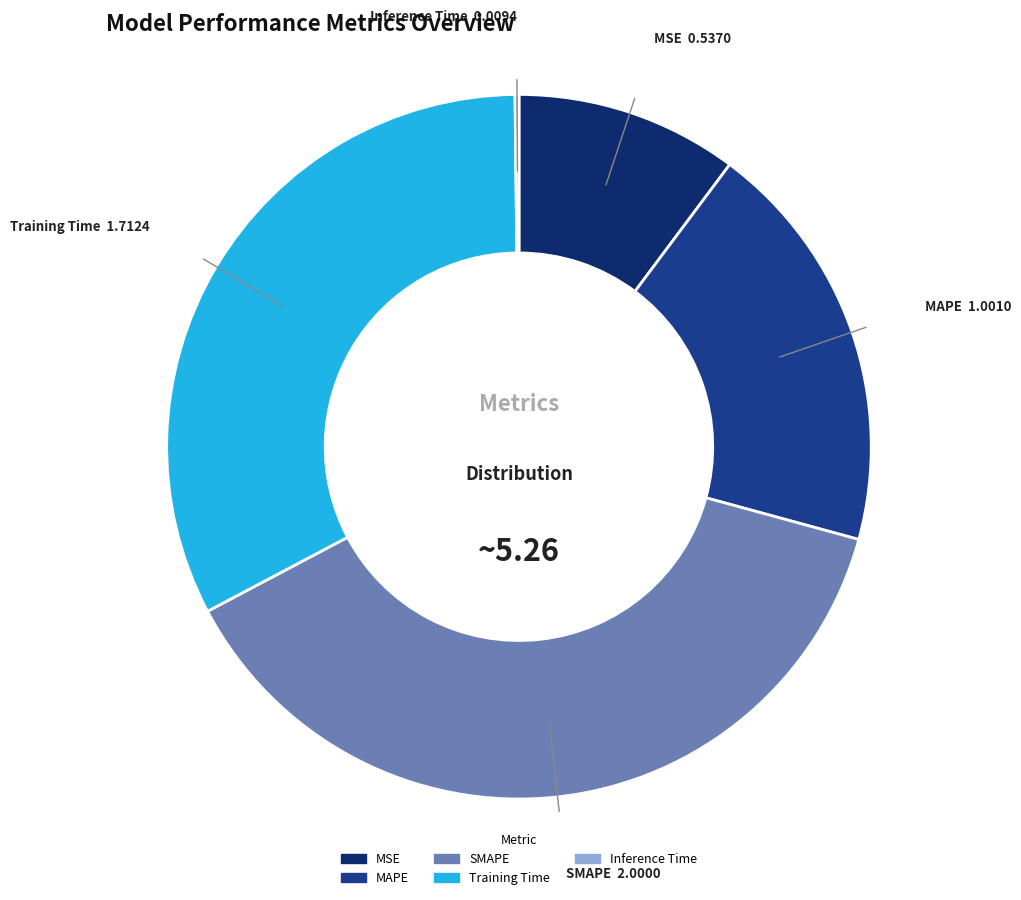

Which has a higher value, Training Time or SMAPE?

SMAPE